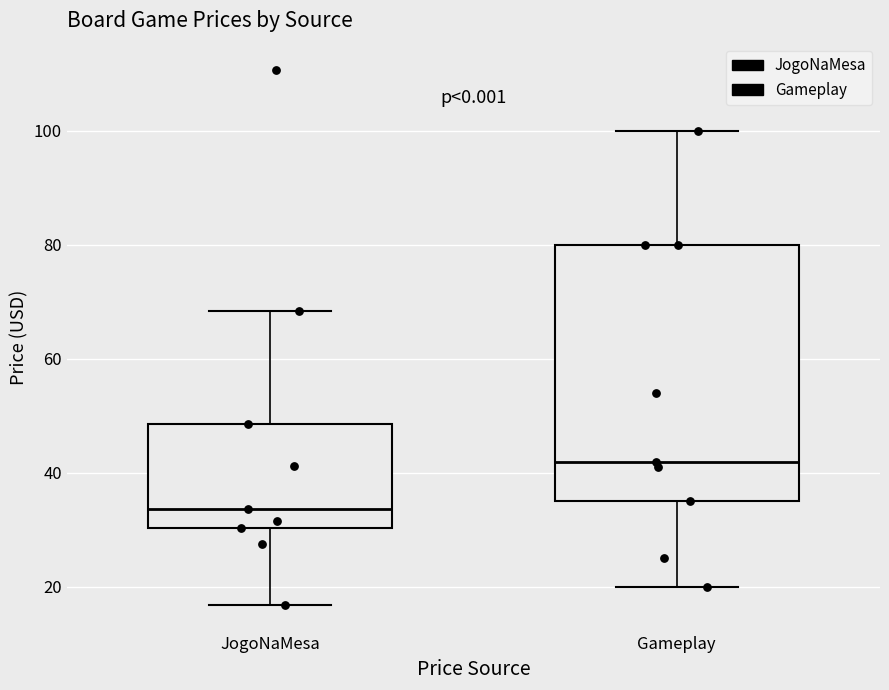

Which box is the tallest, from its lower edge to its upper edge?

Gameplay